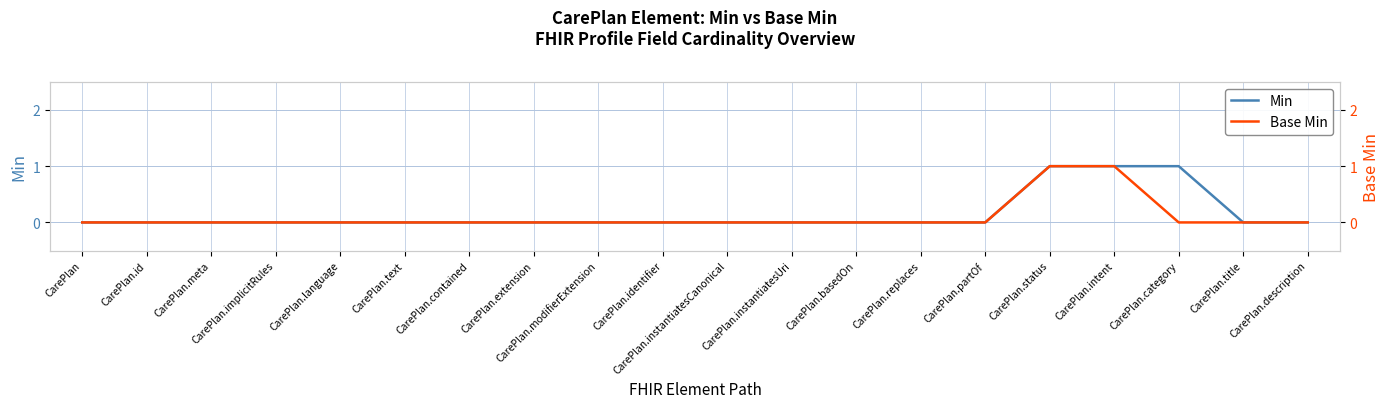

Is it true that Min equals 0 at CarePlan.text?

True